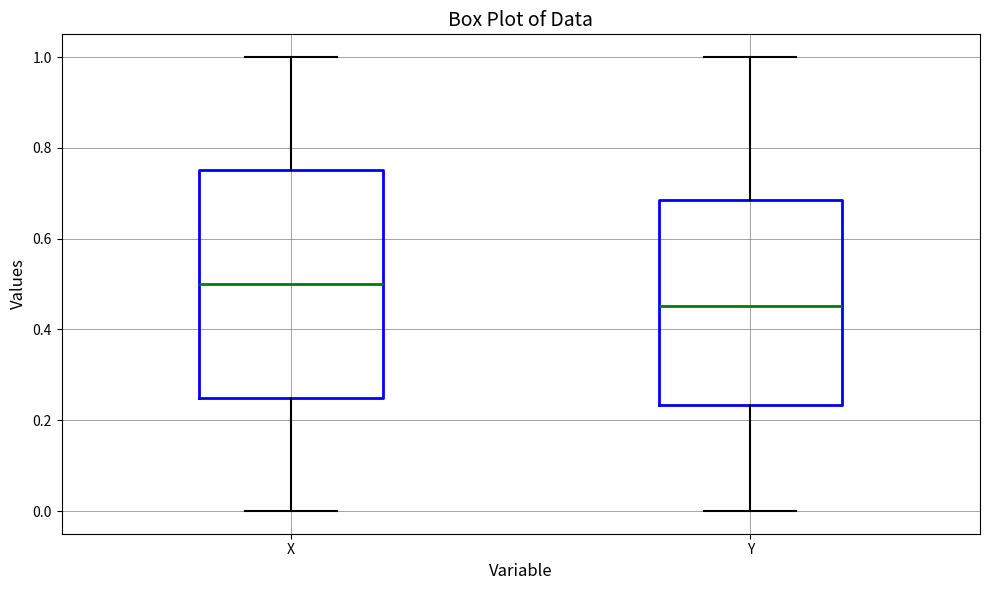

Reading left to right, transcribe this box plot: for each box, give where its median line is, the range the box spans, and where its two whiskers end, as read against the y-axis. The values are not printed on the chart, so give them approximately, as read against the axis.

X: median 0.50, box 0.26 to 0.76, whiskers 0.00 to 1.00
Y: median 0.46, box 0.24 to 0.68, whiskers 0.00 to 1.00